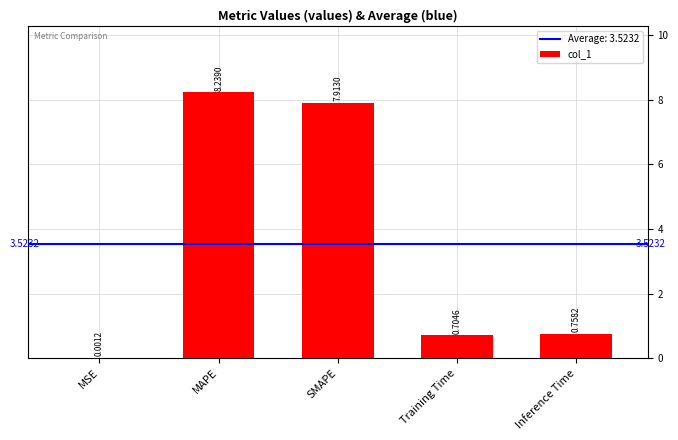

What is the ratio of the value at SMAPE to the value at MAPE?

1.0